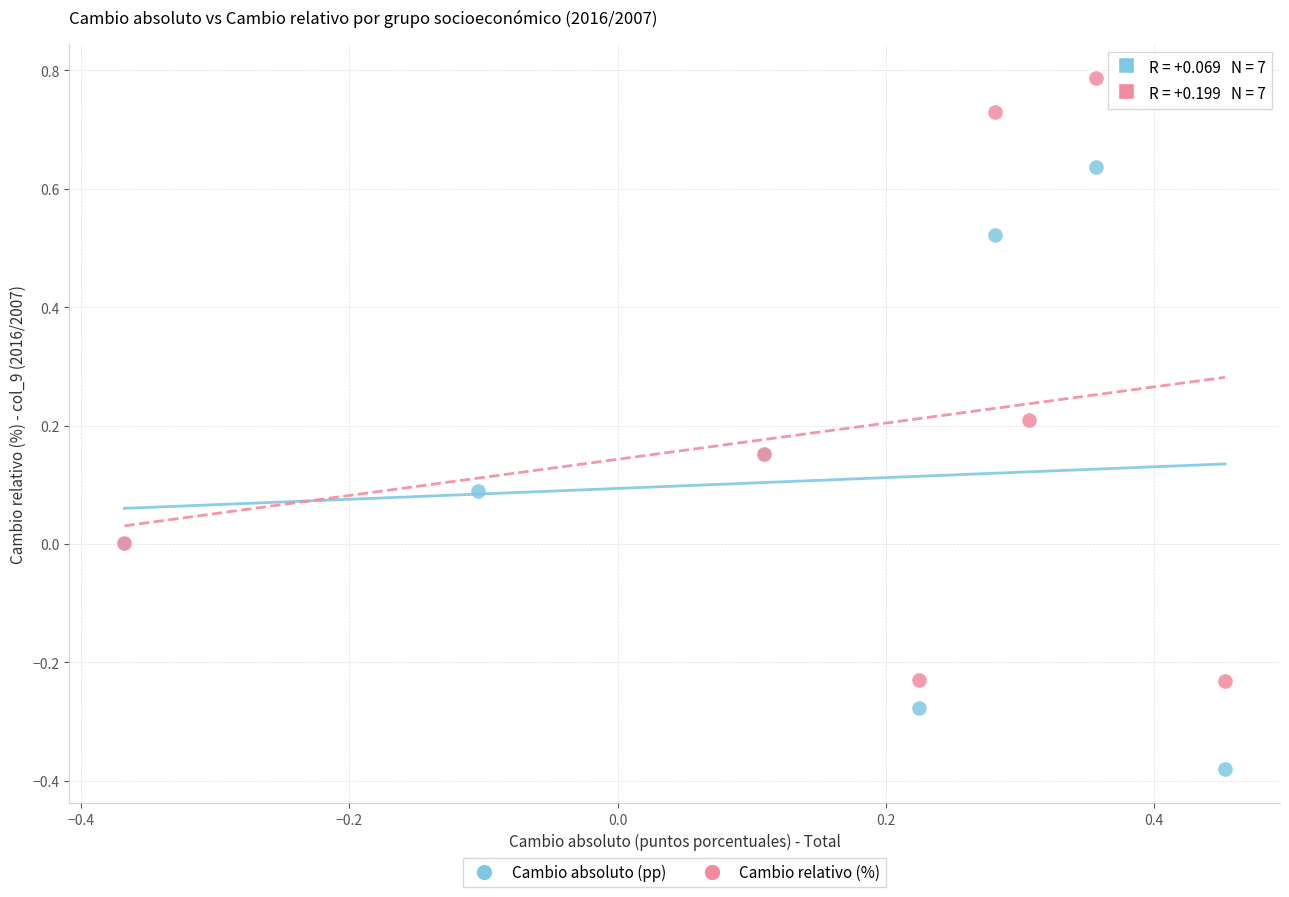

Which series reaches the minimum Y coordinate?

Cambio absoluto (pp)